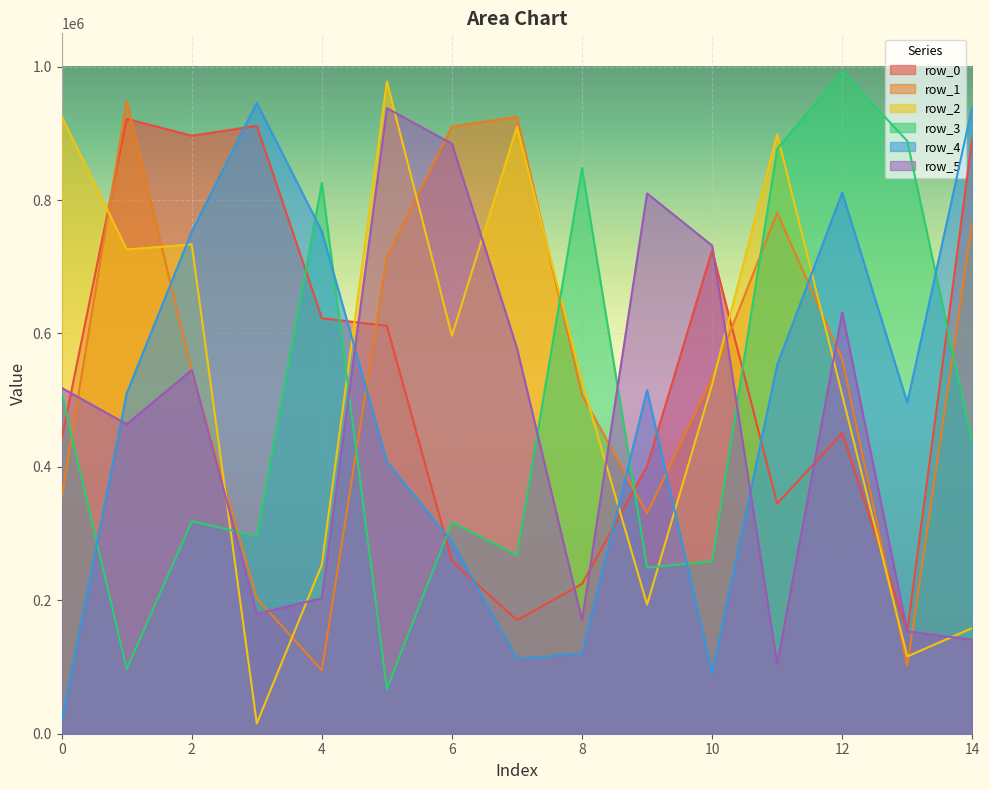

What is the total value across all series at 8?

2398716